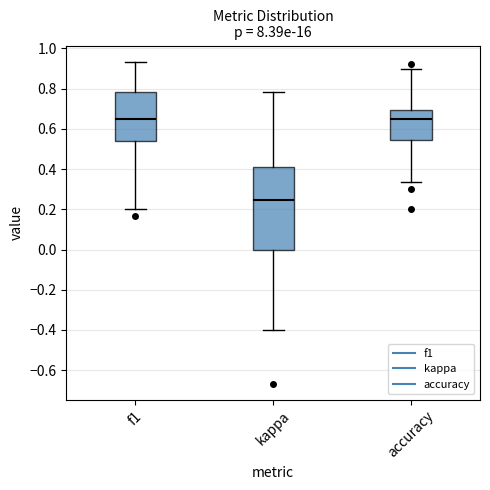

Reading left to right, transcribe this box plot: for each box, give where its median line is, the range the box spans, and where its two whiskers end, as read against the y-axis. The values are not printed on the chart, so give them approximately, as read against the axis.

f1: median 0.64, box 0.54 to 0.78, whiskers 0.20 to 0.94
kappa: median 0.24, box 0.00 to 0.40, whiskers -0.40 to 0.78
accuracy: median 0.64, box 0.54 to 0.70, whiskers 0.34 to 0.90